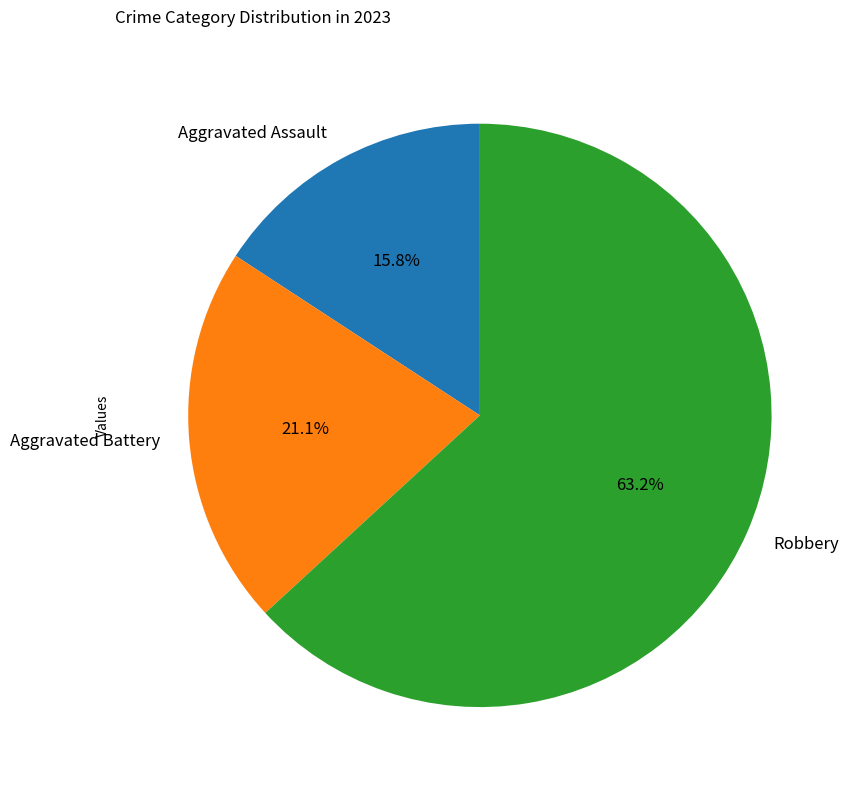

What is the smallest slice in the pie chart?

Aggravated Assault